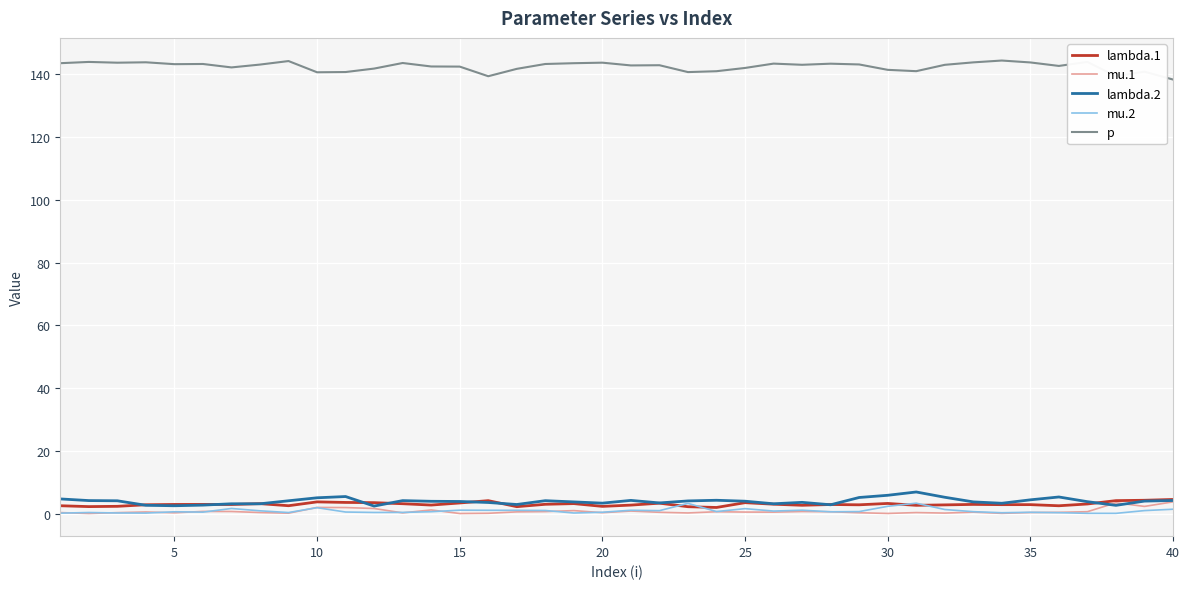

True or false: mu.2 and p intersect in this chart.

False